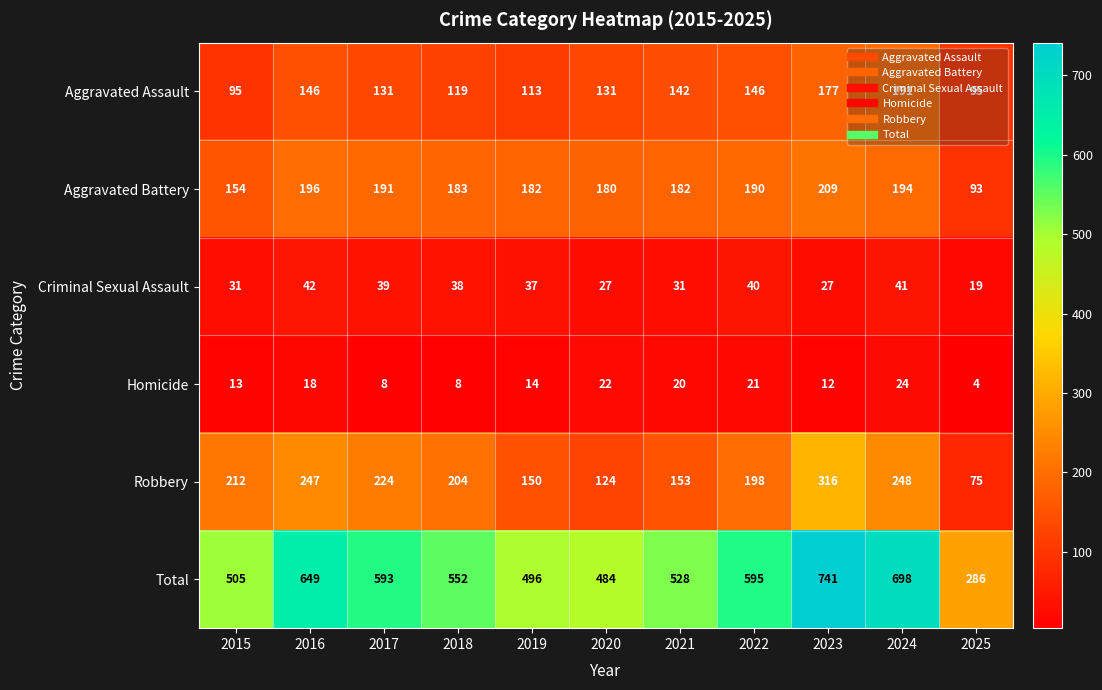

Rank the series at 2021 from lowest to highest value.

Homicide, Criminal Sexual Assault, Aggravated Assault, Robbery, Aggravated Battery, Total